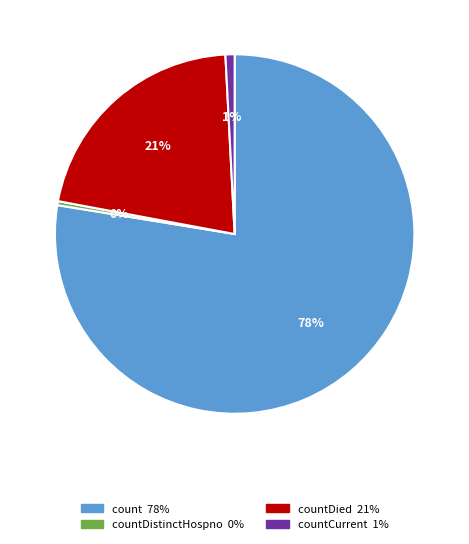

Is there any slice that represents more than half of the pie?

Yes